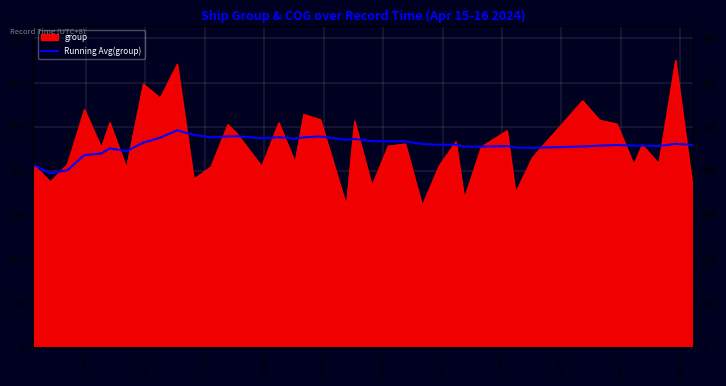

How many lines are shown in the chart?

1